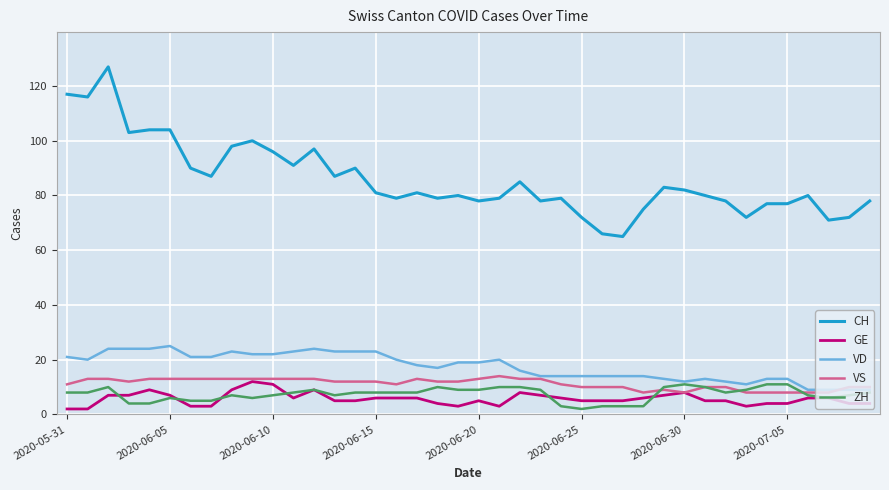

Reading left to right, extract all data points from this chart.

CH: 117	116	127	103	104	104	90	87	98	100	96	91	97	87	90	81	79	81	79	80	78	79	85	78	79	72	66	65	75	83	82	80	78	72	77	77	80	71	72	78
GE: 2	2	7	7	9	7	3	3	9	12	11	6	9	5	5	6	6	6	4	3	5	3	8	7	6	5	5	5	6	7	8	5	5	3	4	4	6	6	4	4
VD: 21	20	24	24	24	25	21	21	23	22	22	23	24	23	23	23	20	18	17	19	19	20	16	14	14	14	14	14	14	13	12	13	12	11	13	13	9	9	9	9
VS: 11	13	13	12	13	13	13	13	13	13	13	13	13	12	12	12	11	13	12	12	13	14	13	13	11	10	10	10	8	9	8	10	10	8	8	8	8	8	10	10
ZH: 8	8	10	4	4	6	5	5	7	6	7	8	9	7	8	8	8	8	10	9	9	10	10	9	3	2	3	3	3	10	11	10	8	9	11	11	7	6	7	8